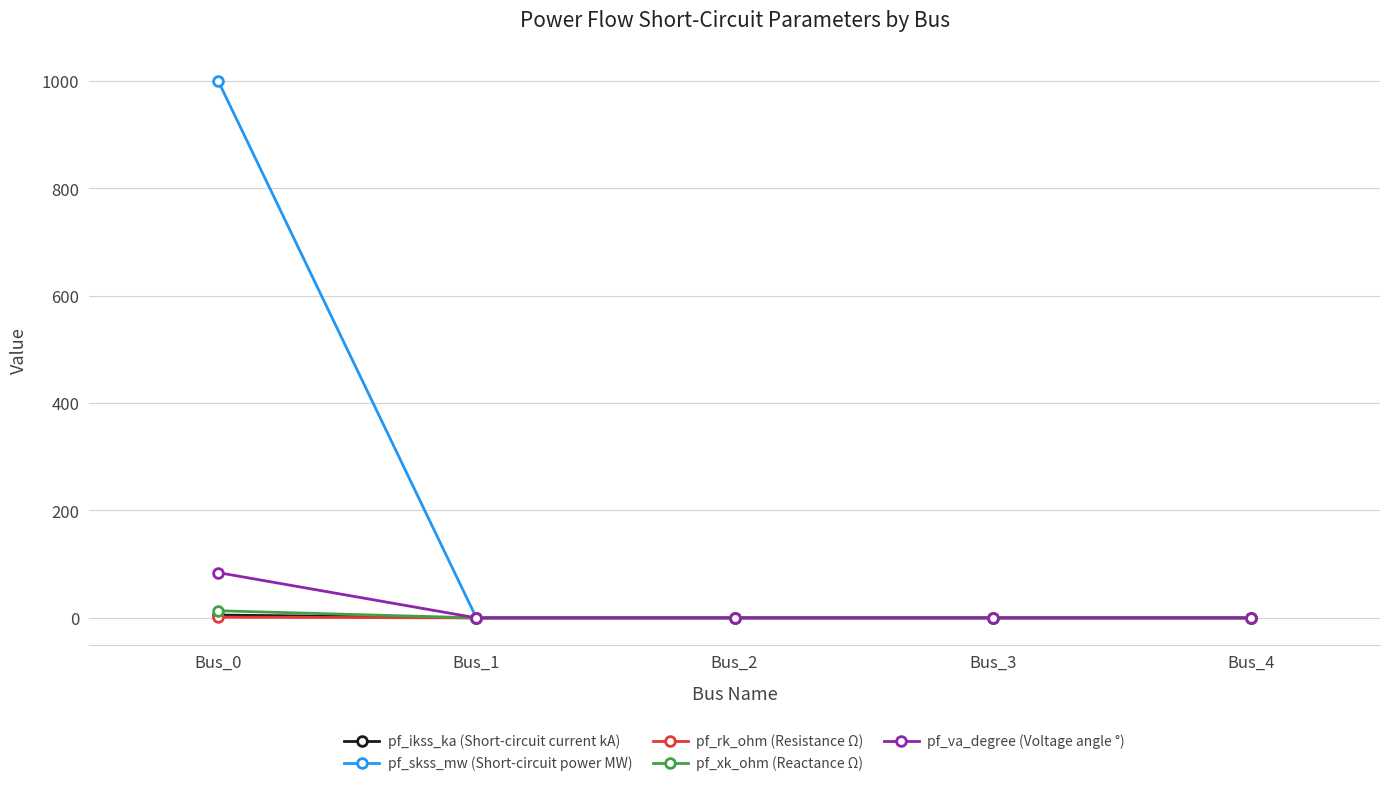

Which label corresponds to the largest value in the chart?

Bus_0